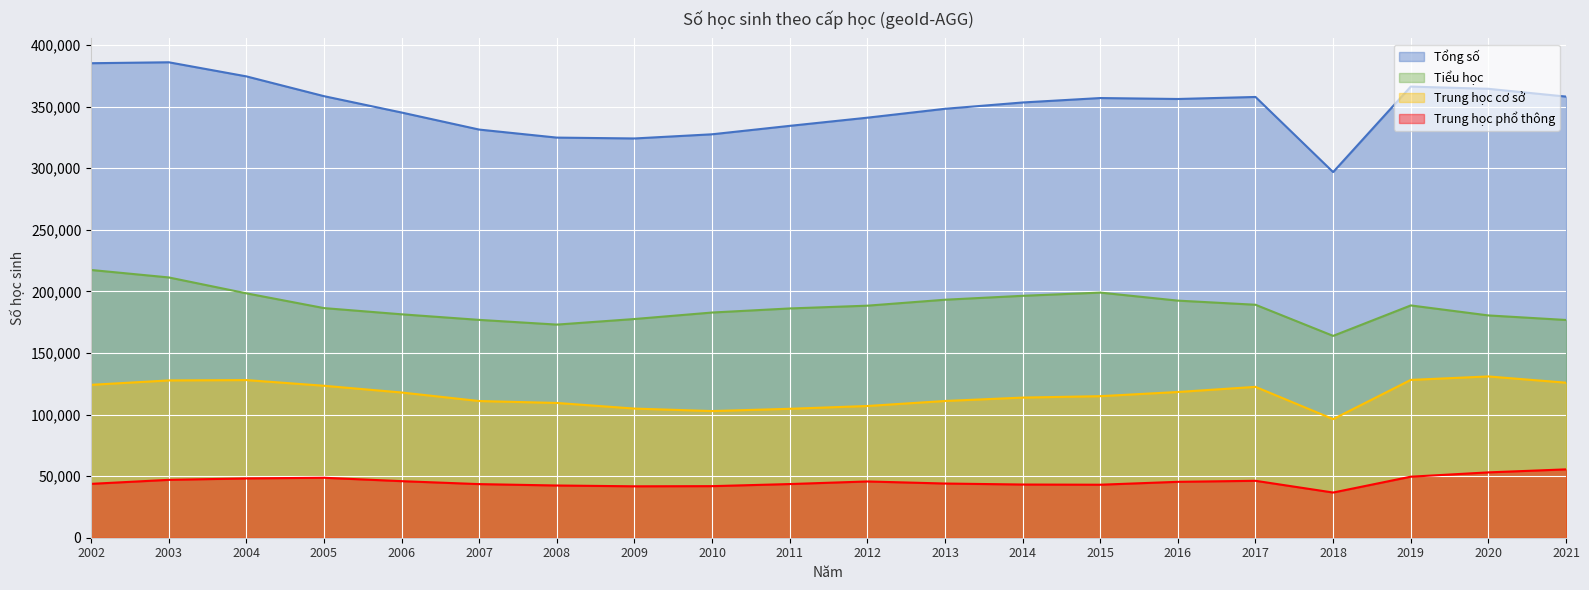

In Tiểu học, how many points are lower than both neighbors (excluding endpoints)?

2